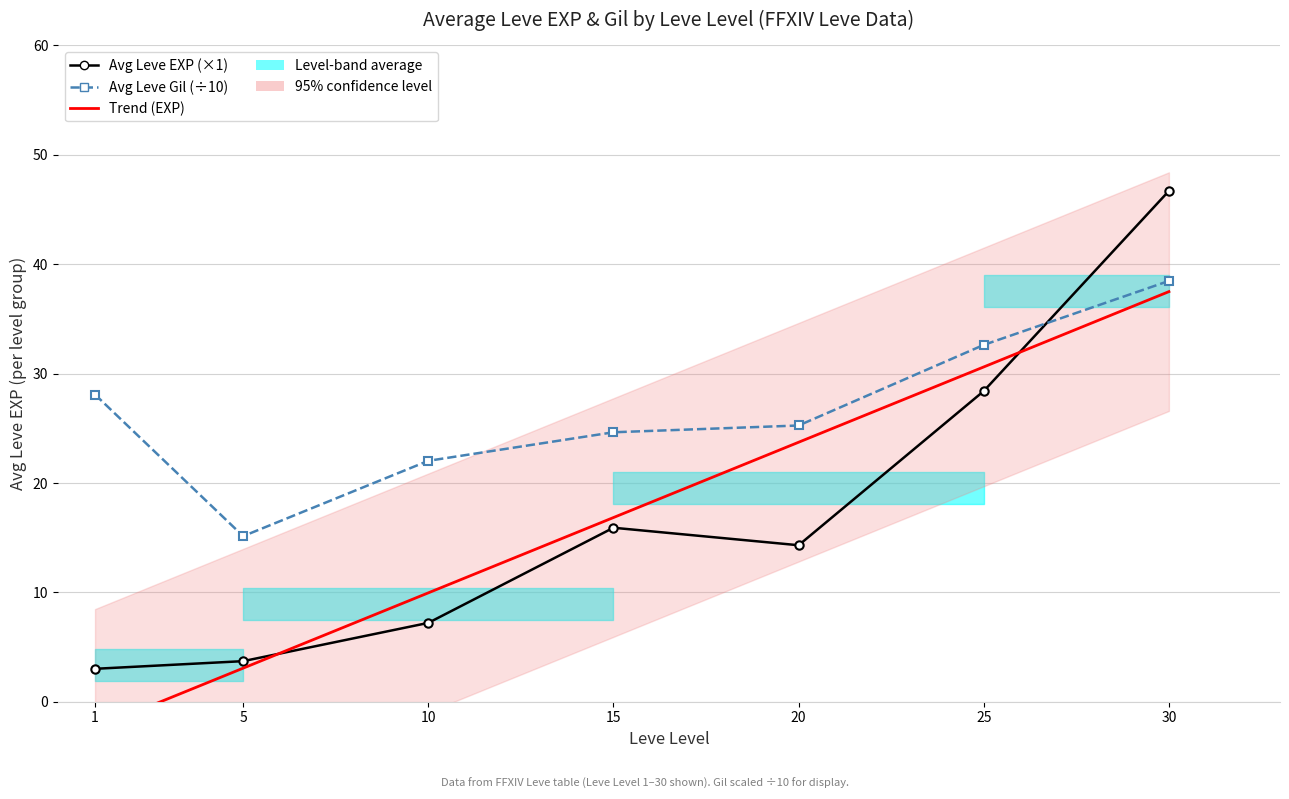

What is the total value across all series at 5?

21.9